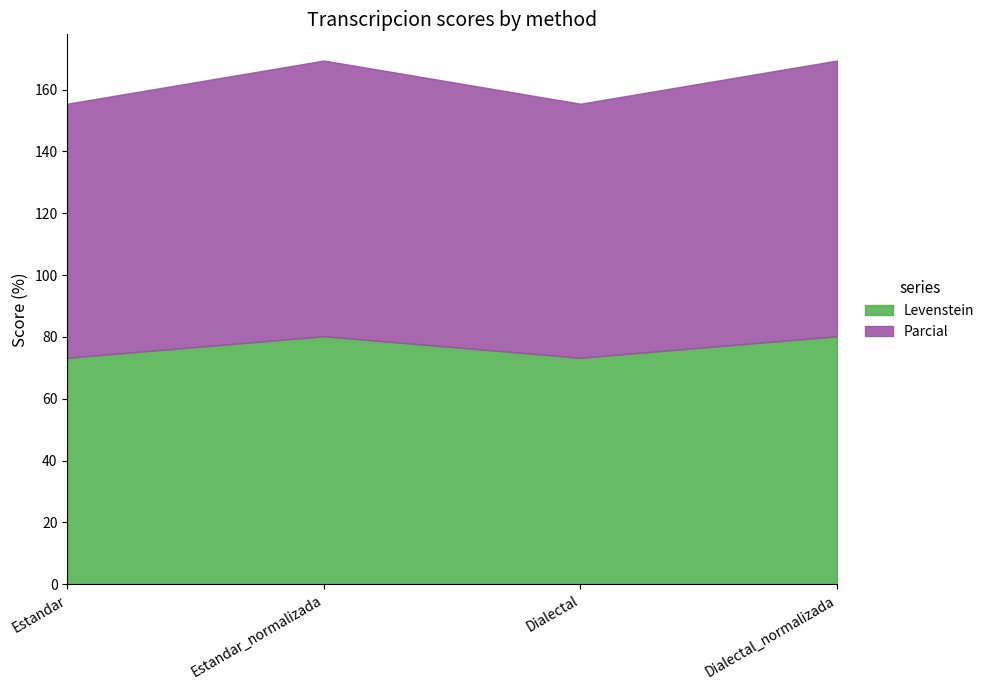

Which label corresponds to the smallest value in the chart?

Estandar